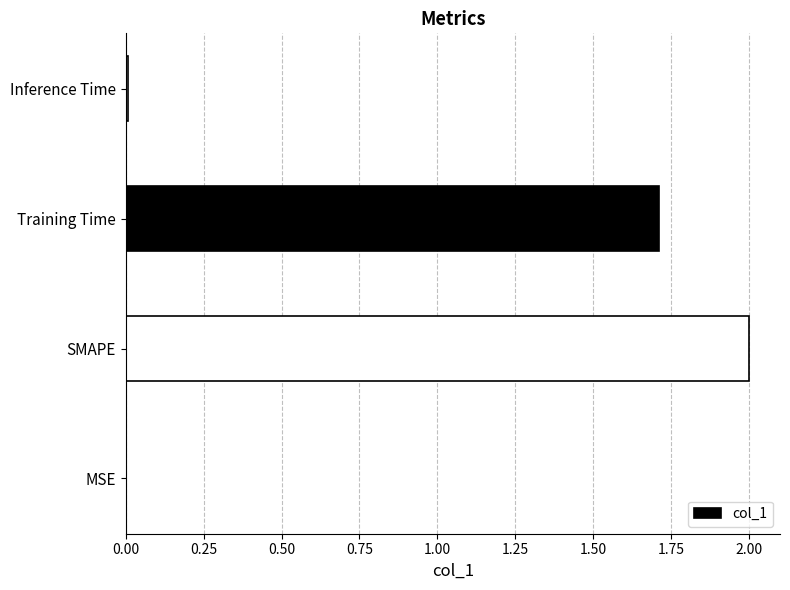

The value at Inference Time is 0.0. True or false?

True